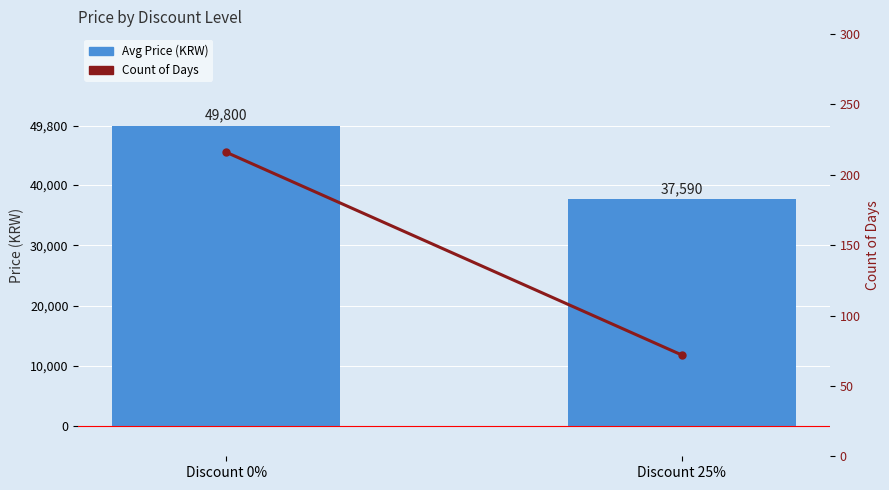

At which label does Avg Price reach its peak?

Discount 0%